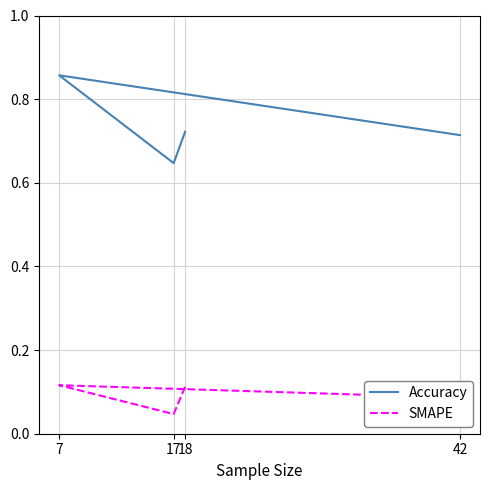

What position from the left is 42?

4